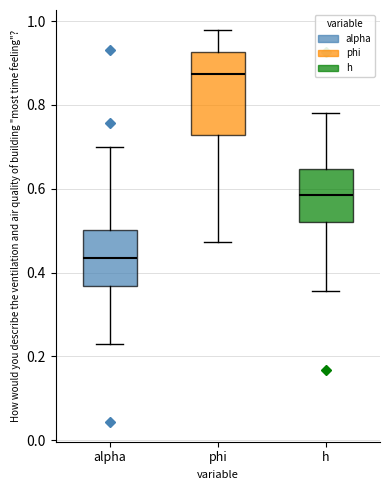

Reading left to right, read every box against the y-axis: the position of its median line, the range the box covers, and the ends of its whiskers. The values are not printed on the chart, so give them approximately, as read against the axis.

alpha: median 0.44, box 0.36 to 0.50, whiskers 0.22 to 0.70
phi: median 0.88, box 0.72 to 0.92, whiskers 0.48 to 0.98
h: median 0.58, box 0.52 to 0.64, whiskers 0.36 to 0.78